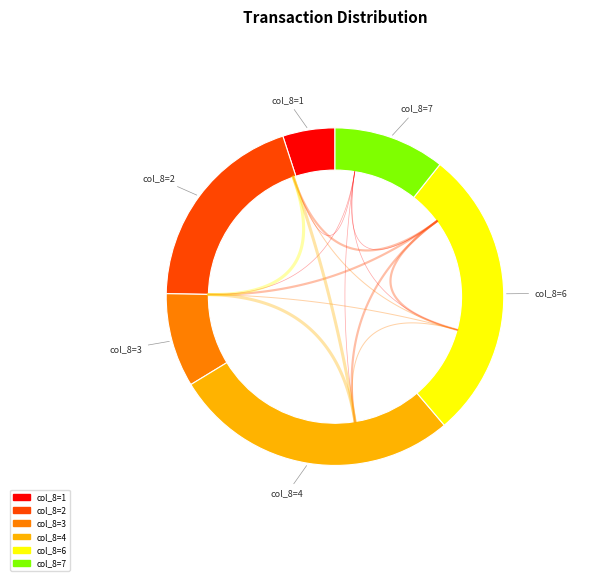

Which slice is the smallest?

1